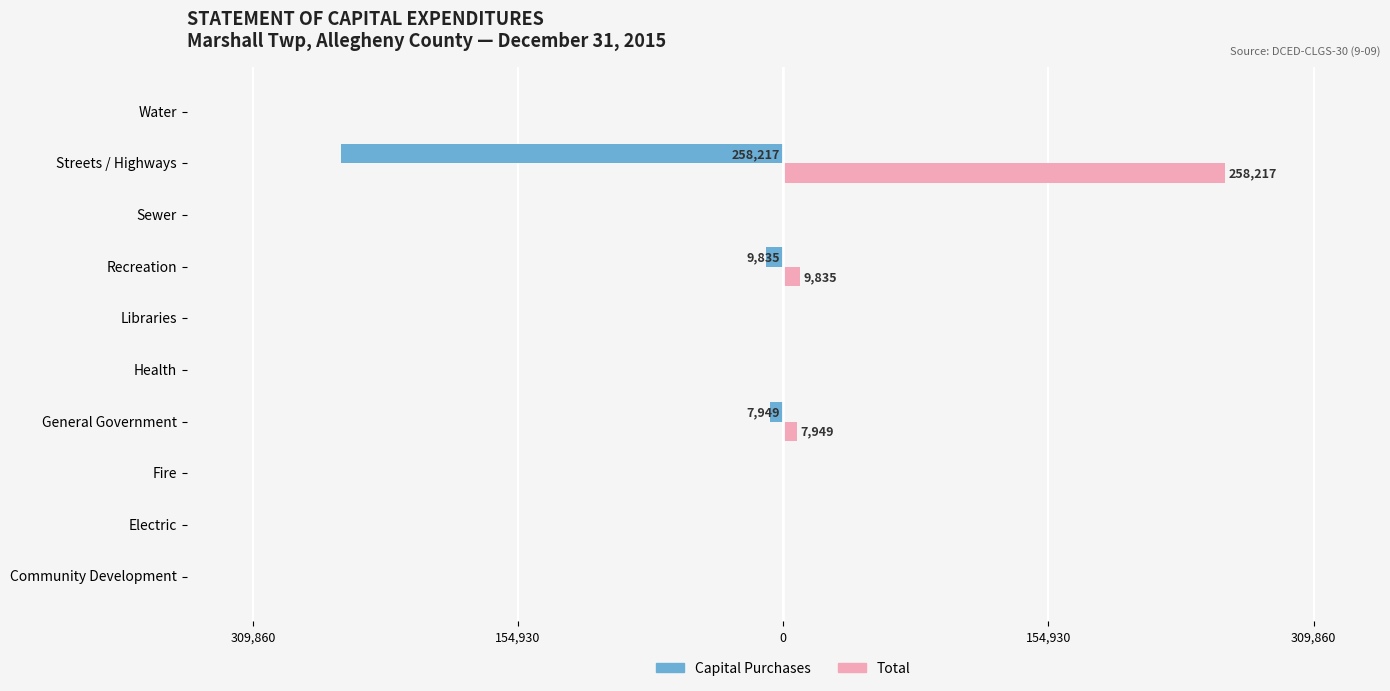

Rank the series by their maximum value, from lowest to highest.

Capital Purchases, Total